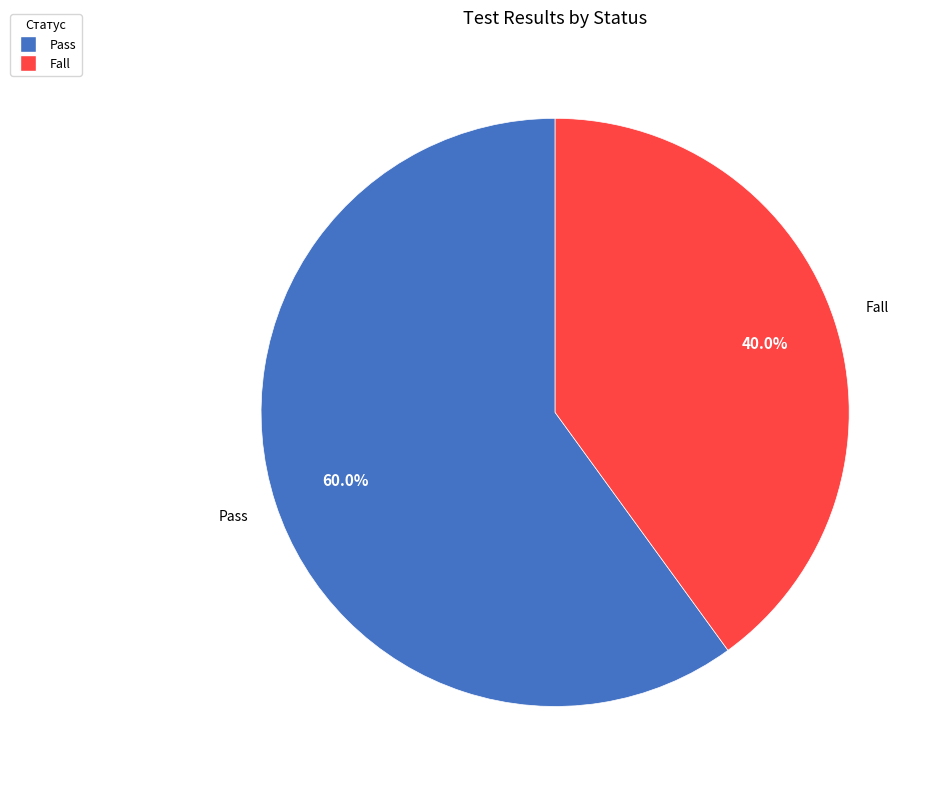

How many slices are in this pie chart?

2